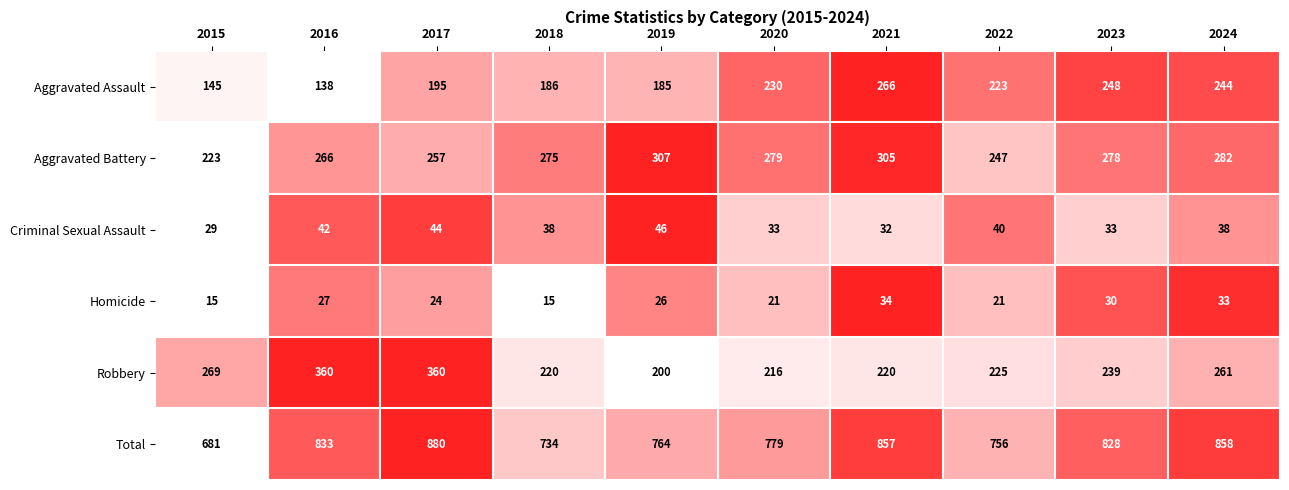

Where does the Criminal Sexual Assault series first go above 38?

2016